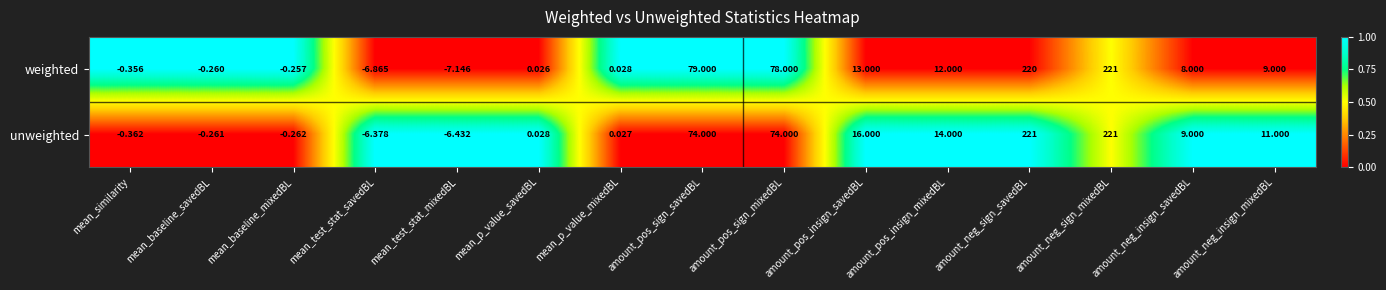

Which category has the highest value in the weighted series?

amount_neg_sign_mixedBL